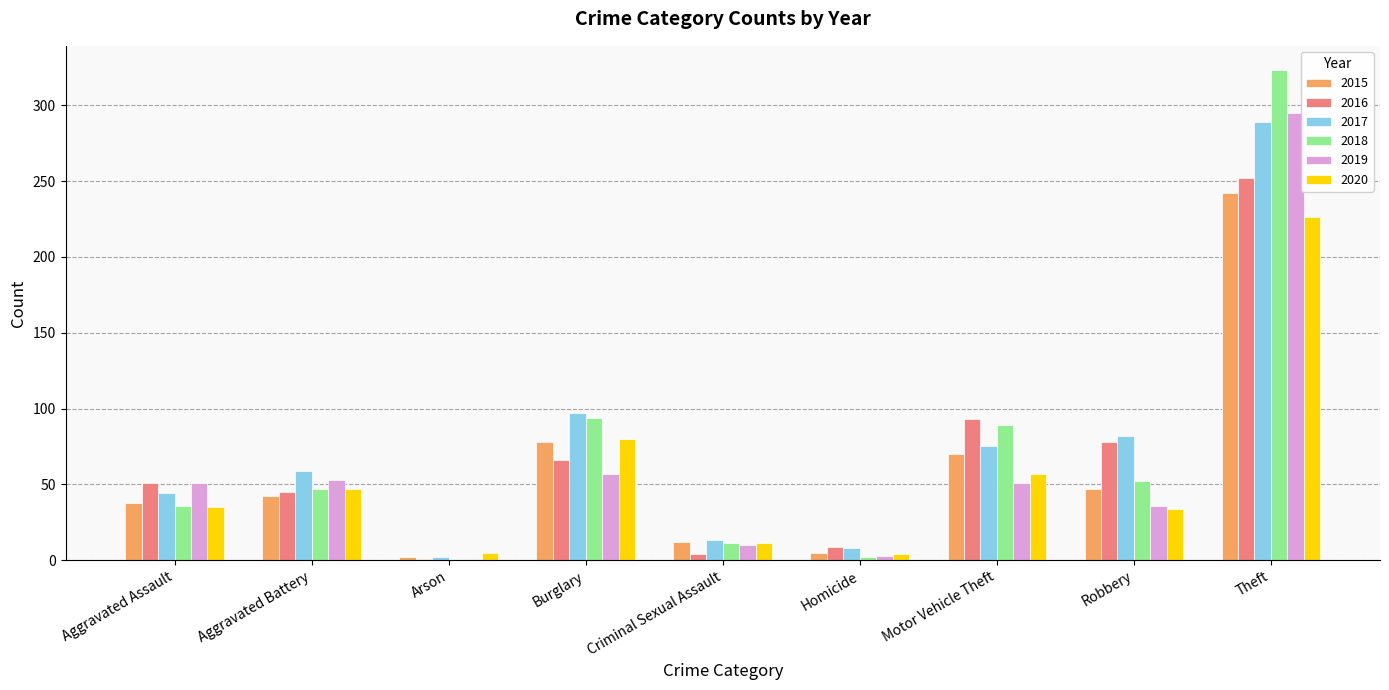

What is the average value of the 2018 series?

73